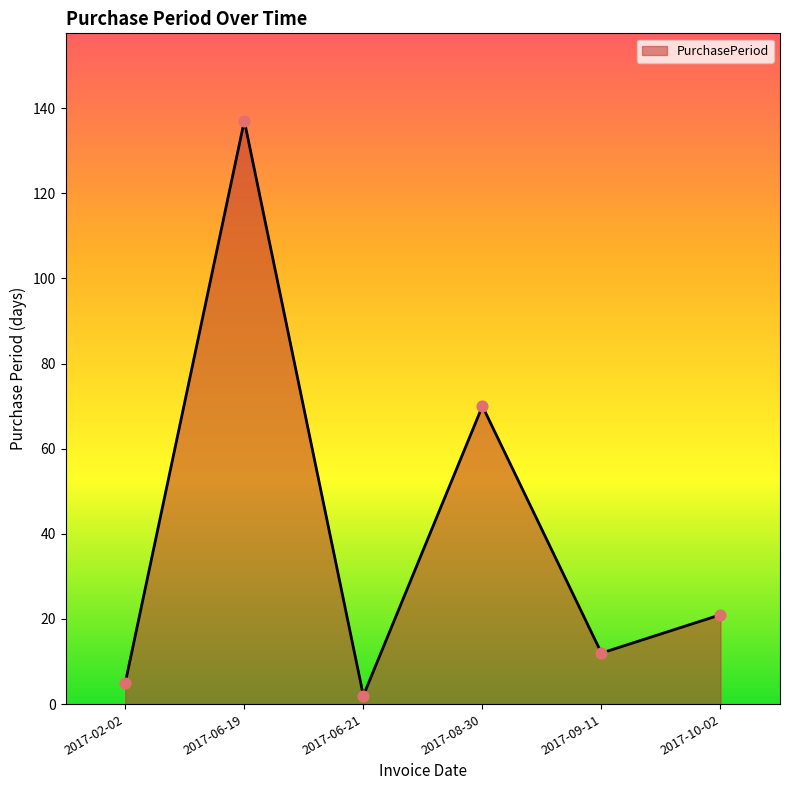

Approximately how many times larger is the value at 2017-08-30 compared to 2017-06-19?

0.5